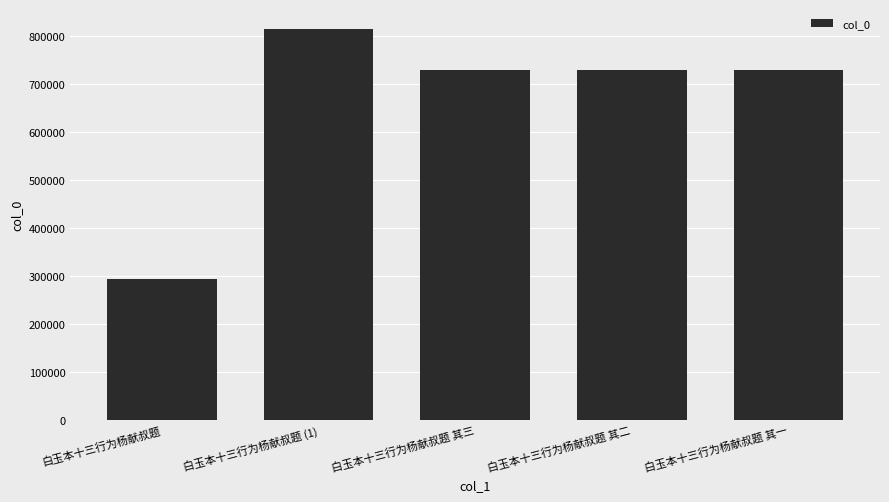

The value at 白玉本十三行为杨献叔题 其一 is 730225. True or false?

True